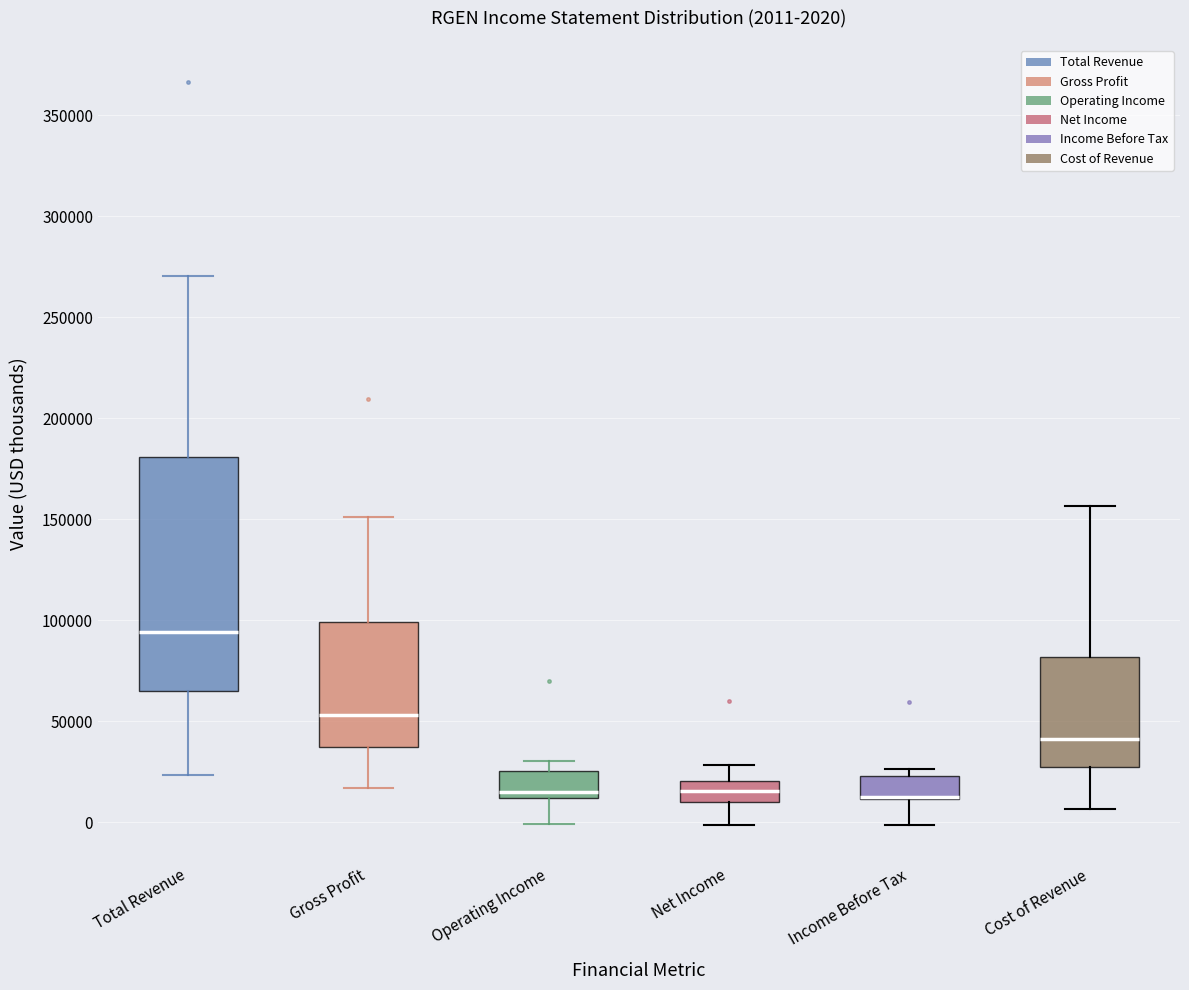

Comparing the boxes themselves (not the whiskers), which one is the tallest?

Total Revenue